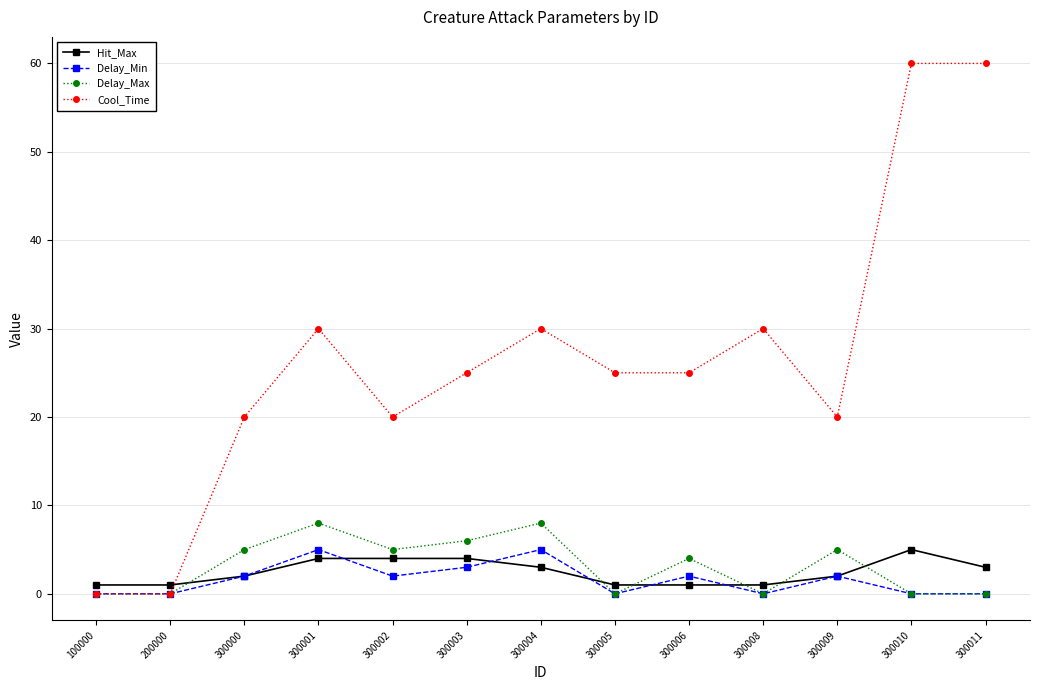

True or false: Delay_Max has more than 0 points higher than both neighbors.

True